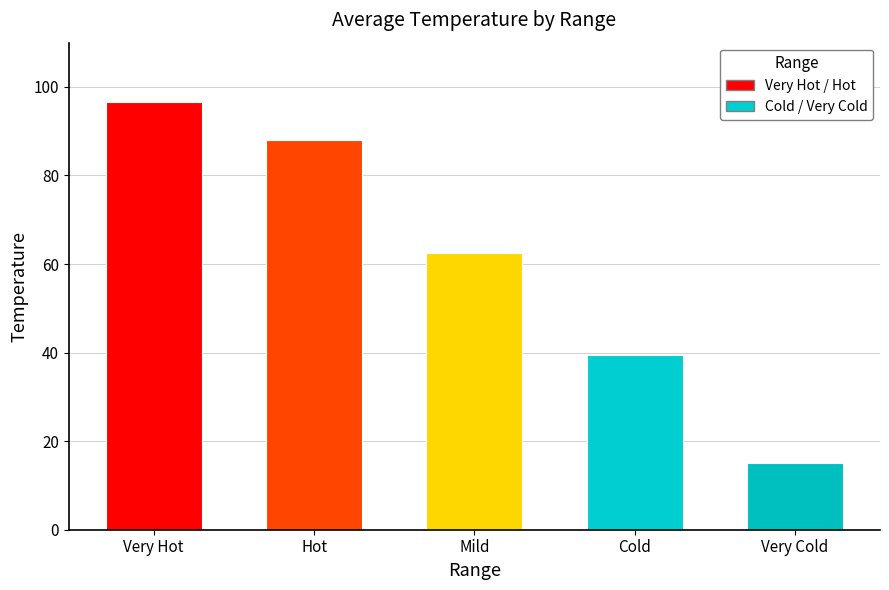

Rank the categories by value from highest to lowest.

Very Hot, Hot, Mild, Cold, Very Cold